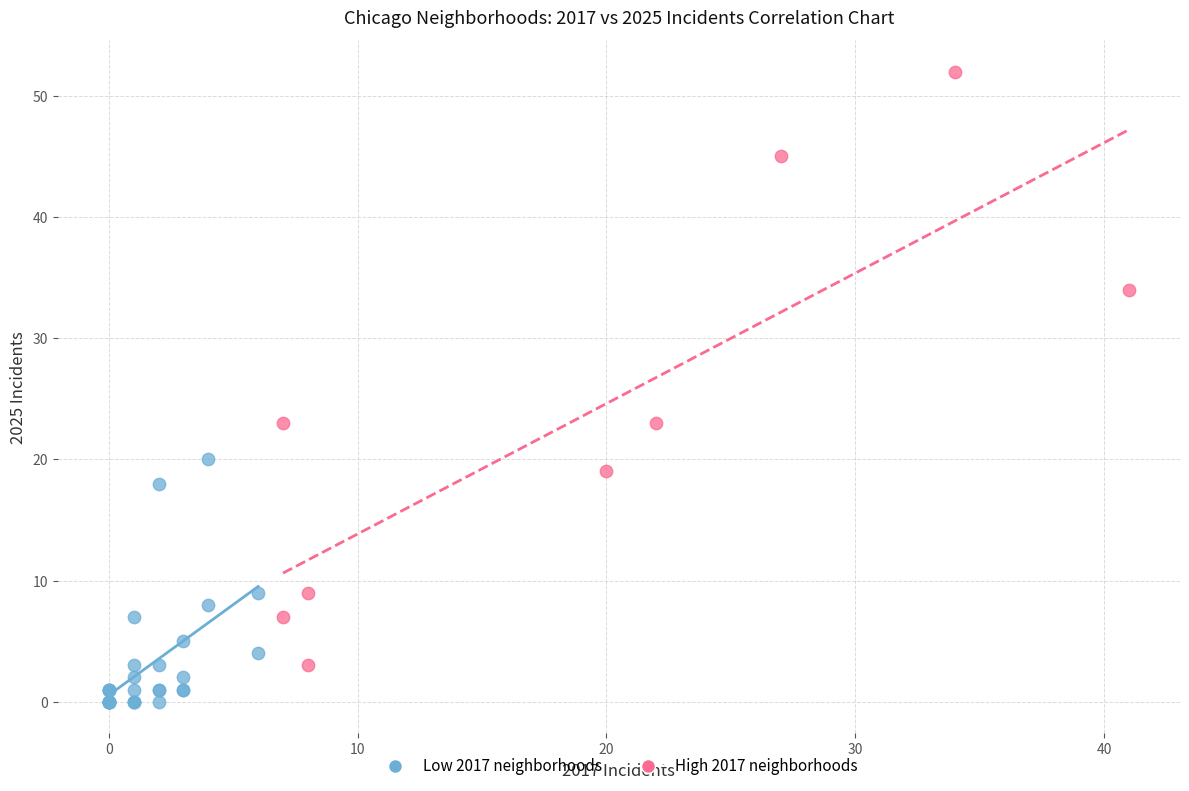

Which series reaches the minimum Y coordinate?

Low 2017 neighborhoods